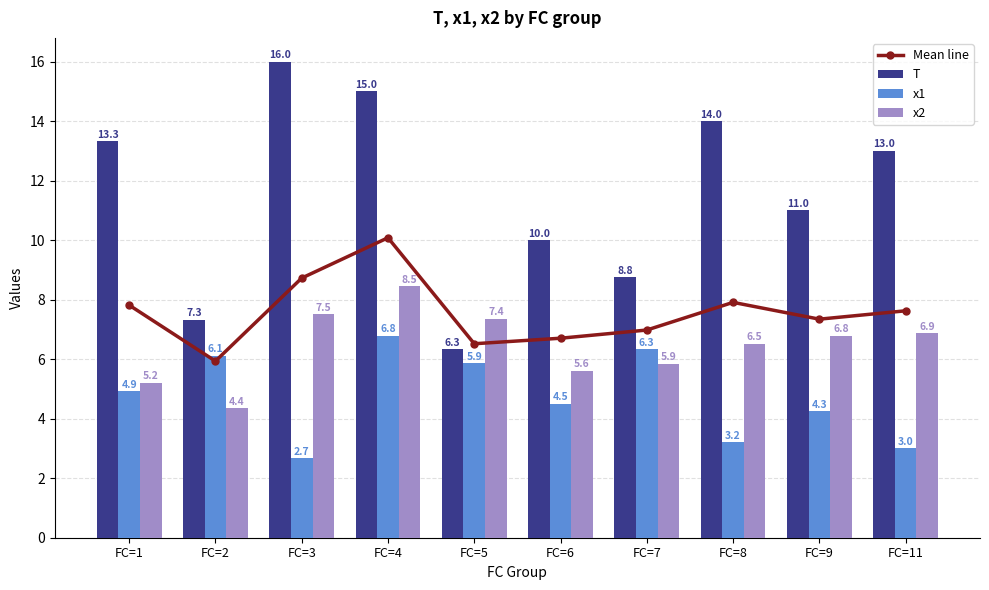

Reading left to right, what are all the values shown in this chart?

Mean line: FC=1=7.8	FC=2=5.9	FC=3=8.7	FC=4=10.1	FC=5=6.5	FC=6=6.7	FC=7=7.0	FC=8=7.9	FC=9=7.3	FC=11=7.6
T: FC=1=13.3	FC=2=7.3	FC=3=16.0	FC=4=15.0	FC=5=6.3	FC=6=10.0	FC=7=8.8	FC=8=14.0	FC=9=11.0	FC=11=13.0
x1: FC=1=4.9	FC=2=6.1	FC=3=2.7	FC=4=6.8	FC=5=5.9	FC=6=4.5	FC=7=6.3	FC=8=3.2	FC=9=4.3	FC=11=3.0
x2: FC=1=5.2	FC=2=4.4	FC=3=7.5	FC=4=8.5	FC=5=7.4	FC=6=5.6	FC=7=5.9	FC=8=6.5	FC=9=6.8	FC=11=6.9